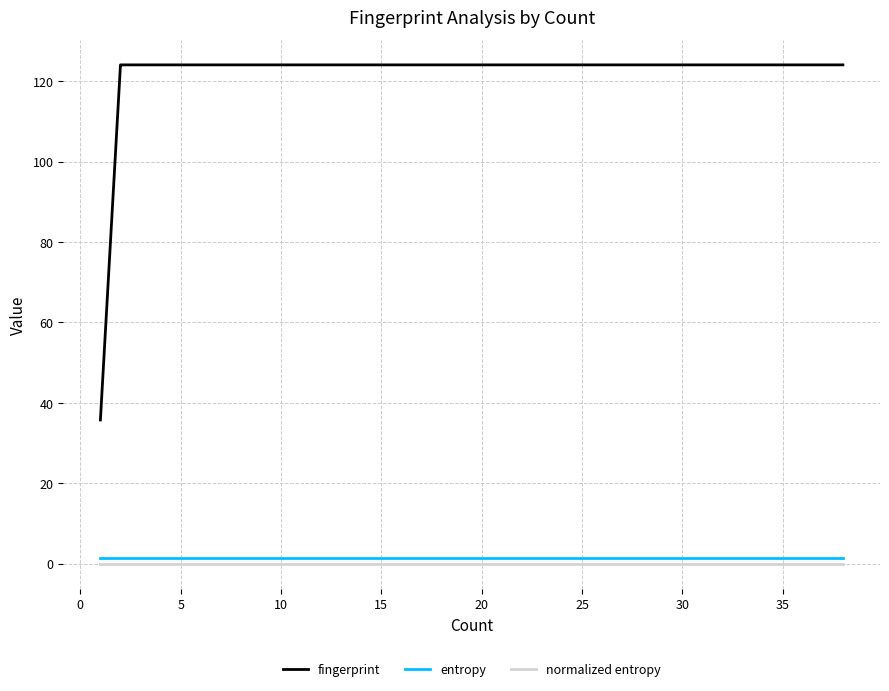

The value of fingerprint at 5 is 124.0. True or false?

True